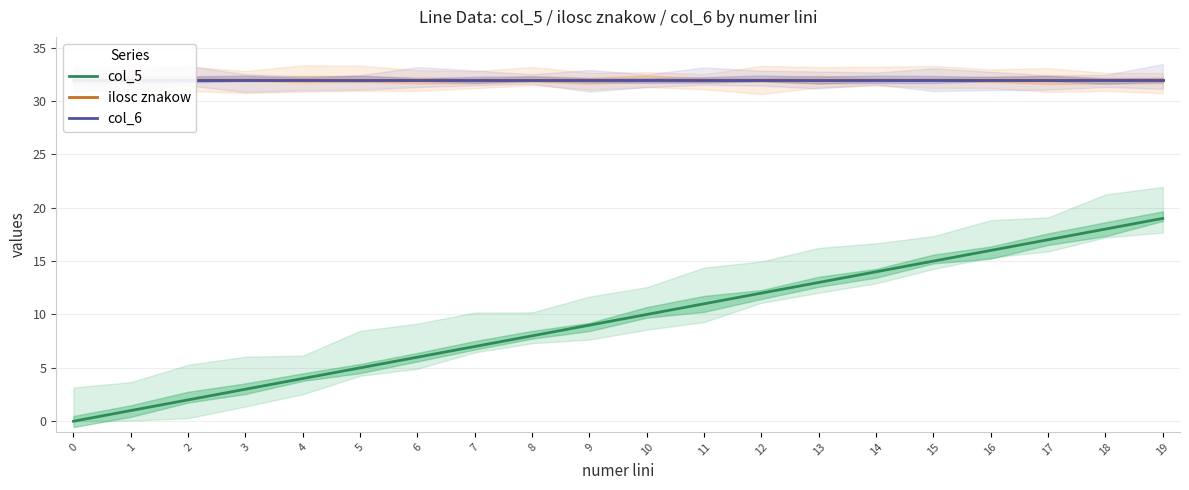

Does the chart have visible grid lines?

Yes